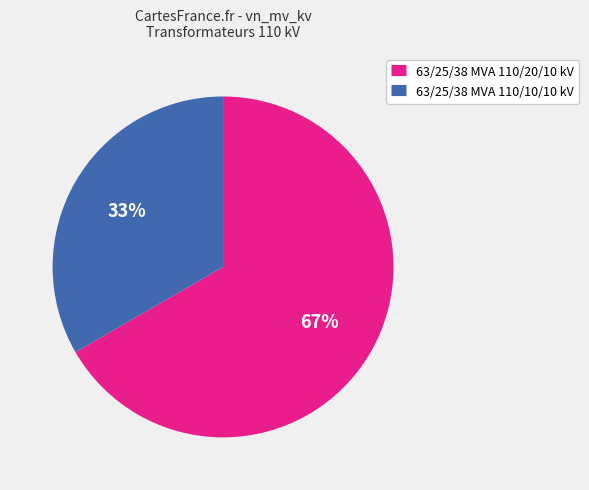

The 63/25/38 MVA 110/20/10 kV slice represents 78% of the pie. True or false?

False